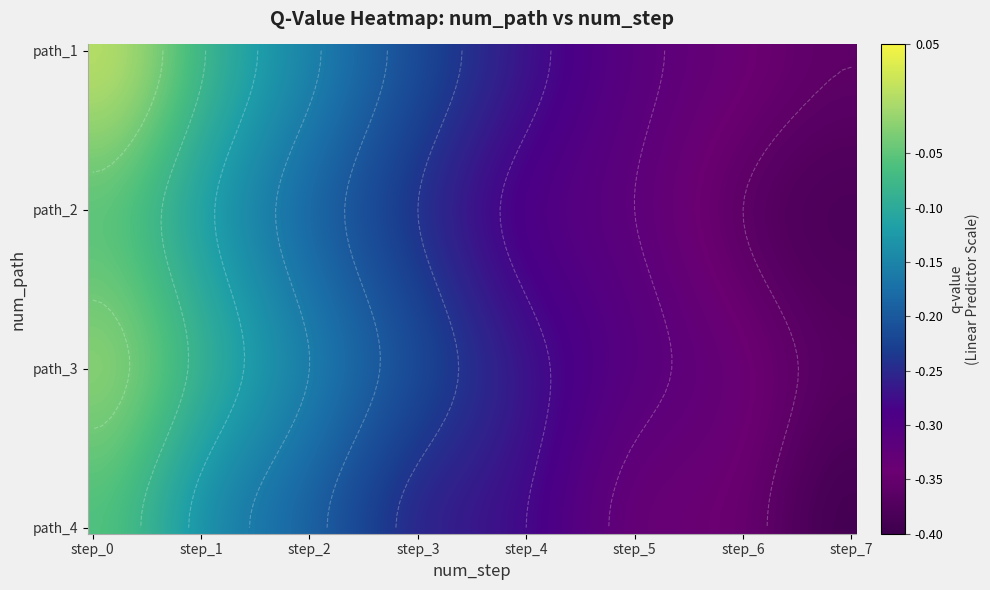

Rank the series by their maximum value, from highest to lowest.

1, 3, 2, 4